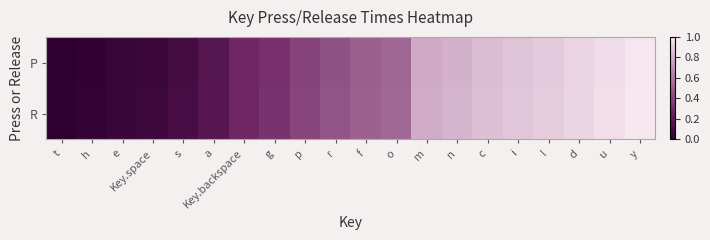

Which series has the largest total across all categories?

R